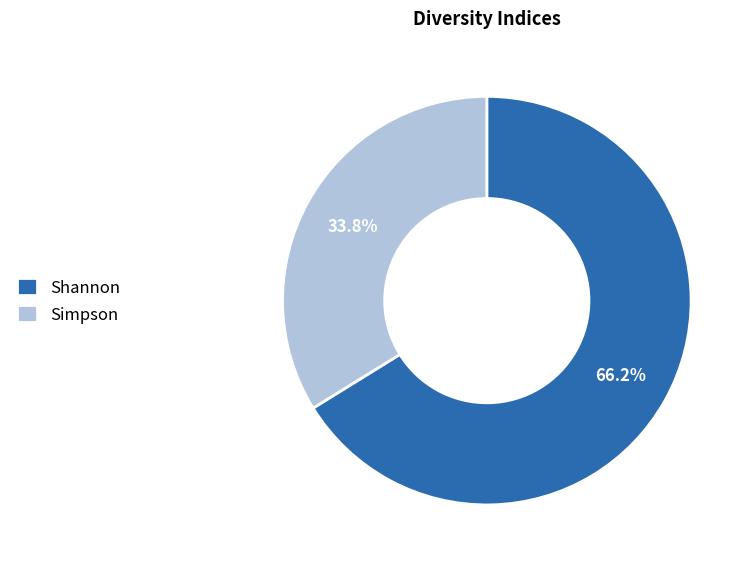

Which slice is the largest?

Shannon